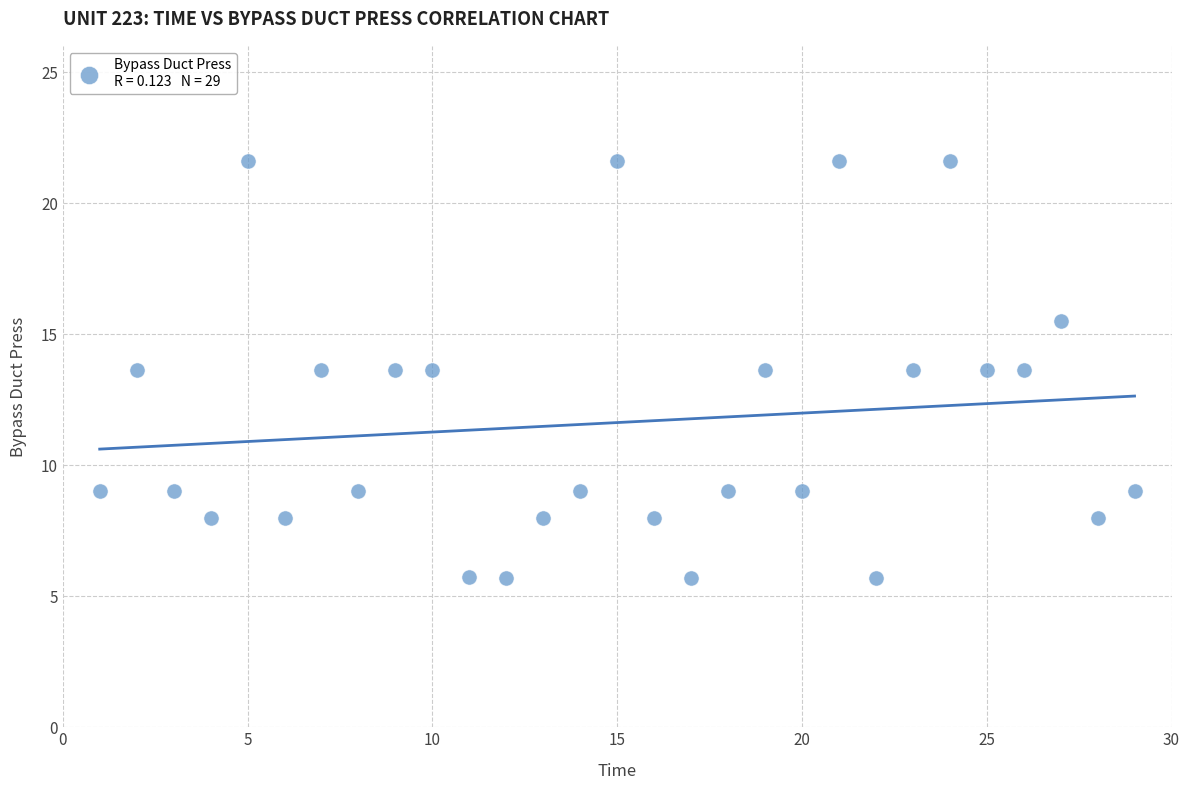

What is the range of X values (max minus min)?

28.0